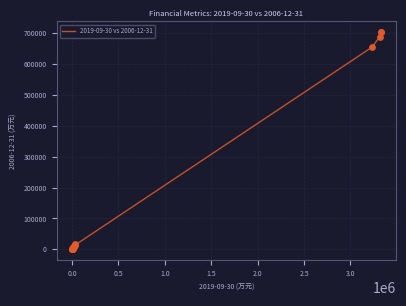

What is the maximum value shown in the chart?

703189